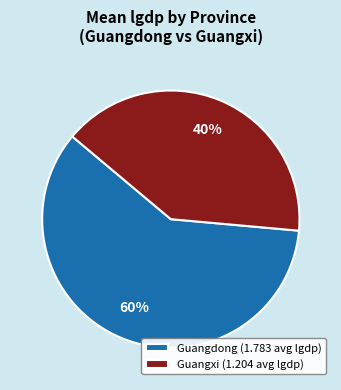

Which has a higher value, Guangxi (1.204 avg lgdp) or Guangdong (1.783 avg lgdp)?

Guangdong (1.783 avg lgdp)